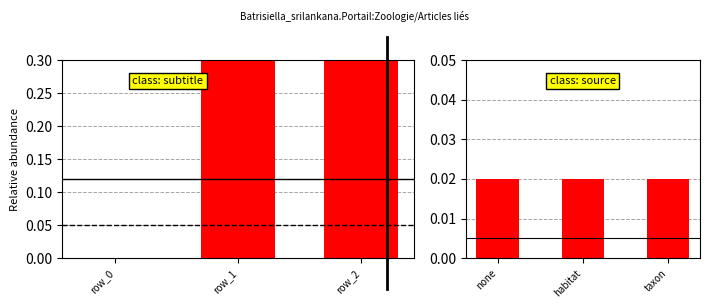

How many positive values does the col_0 series have?

2